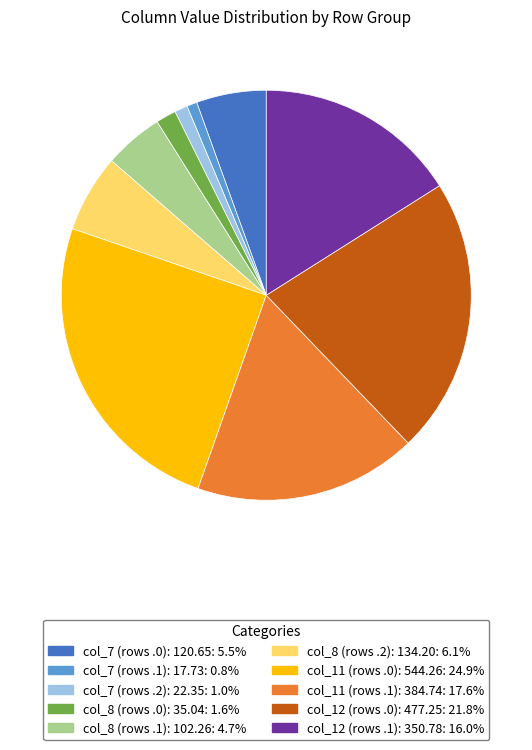

Combined, do col_8 (rows .1): 102.26: 4.7% and col_8 (rows .0): 35.04: 1.6% account for over 50%?

No